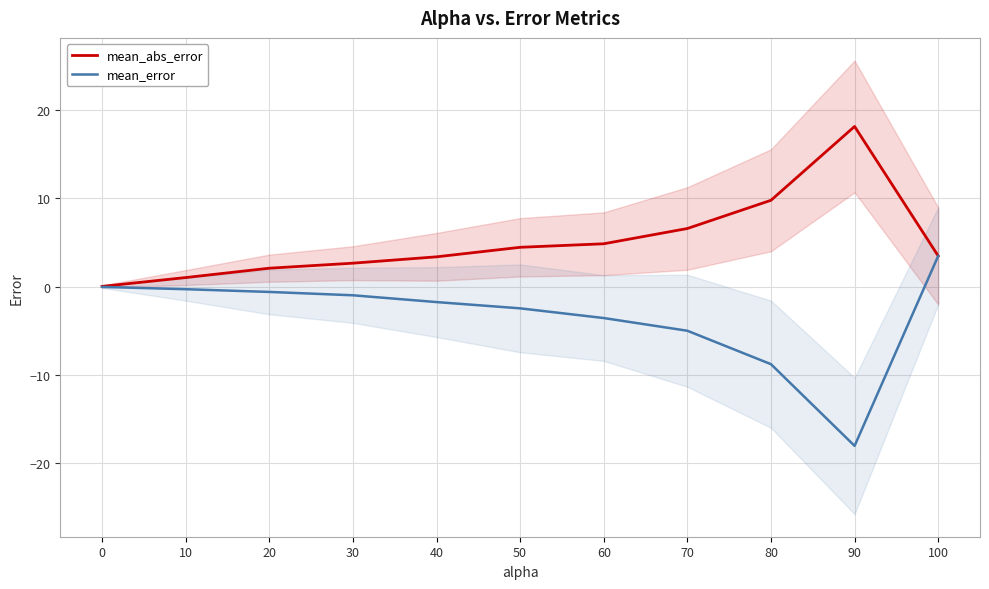

Reading right to left, list all the values displayed in this chart.

mean_abs_error: 100=3.5	90=18.2	80=9.8	70=6.6	60=4.9	50=4.5	40=3.4	30=2.7	20=2.1	10=1.0	0=0.0
mean_error: 100=3.5	90=-18.1	80=-8.8	70=-5.0	60=-3.6	50=-2.5	40=-1.8	30=-1.0	20=-0.6	10=-0.3	0=-0.0